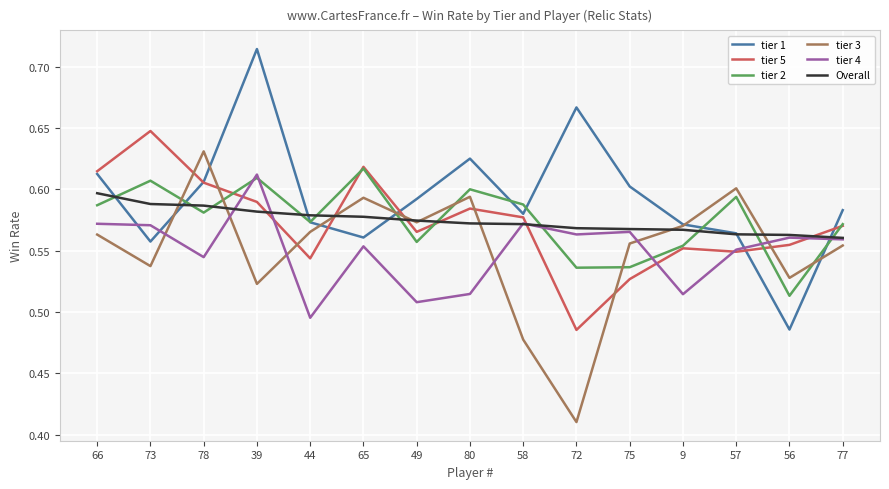

At which label does tier 4 reach its minimum?

44